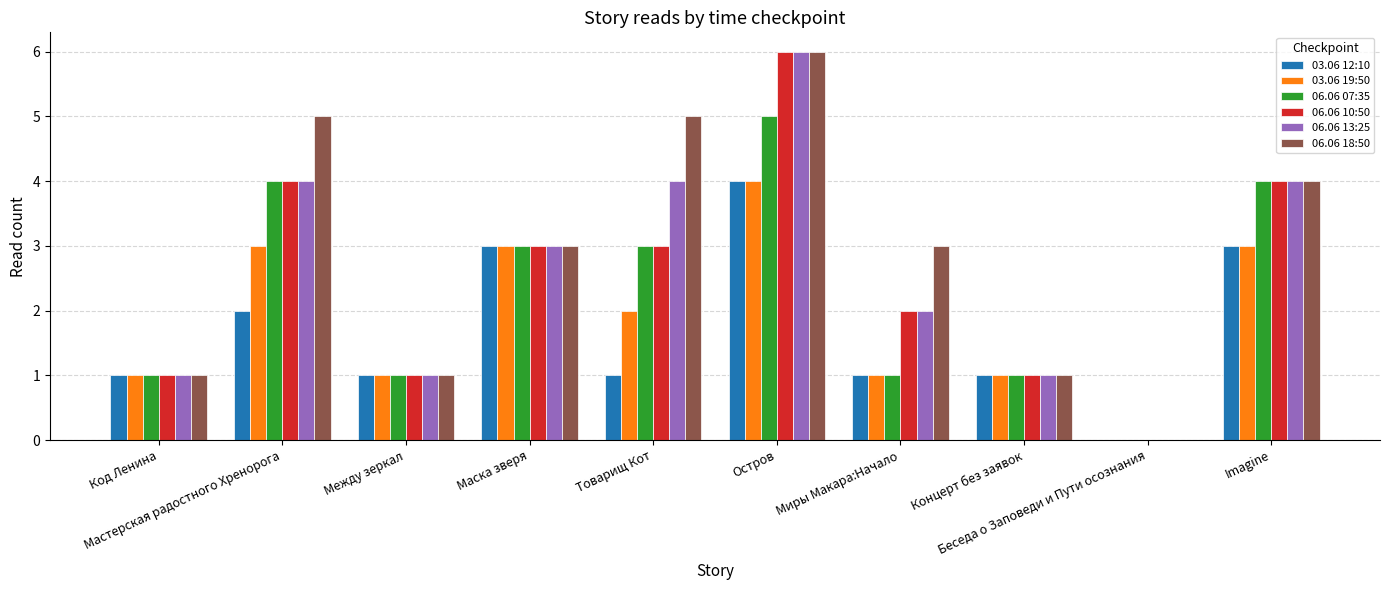

Between Мастерская радостного Хренорога and Концерт без заявок, which series saw the biggest shift?

06.06 18:50